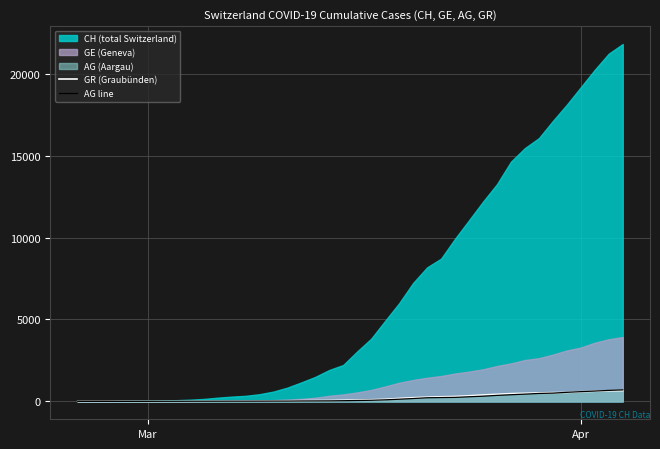

What is the maximum value for AG line?

702